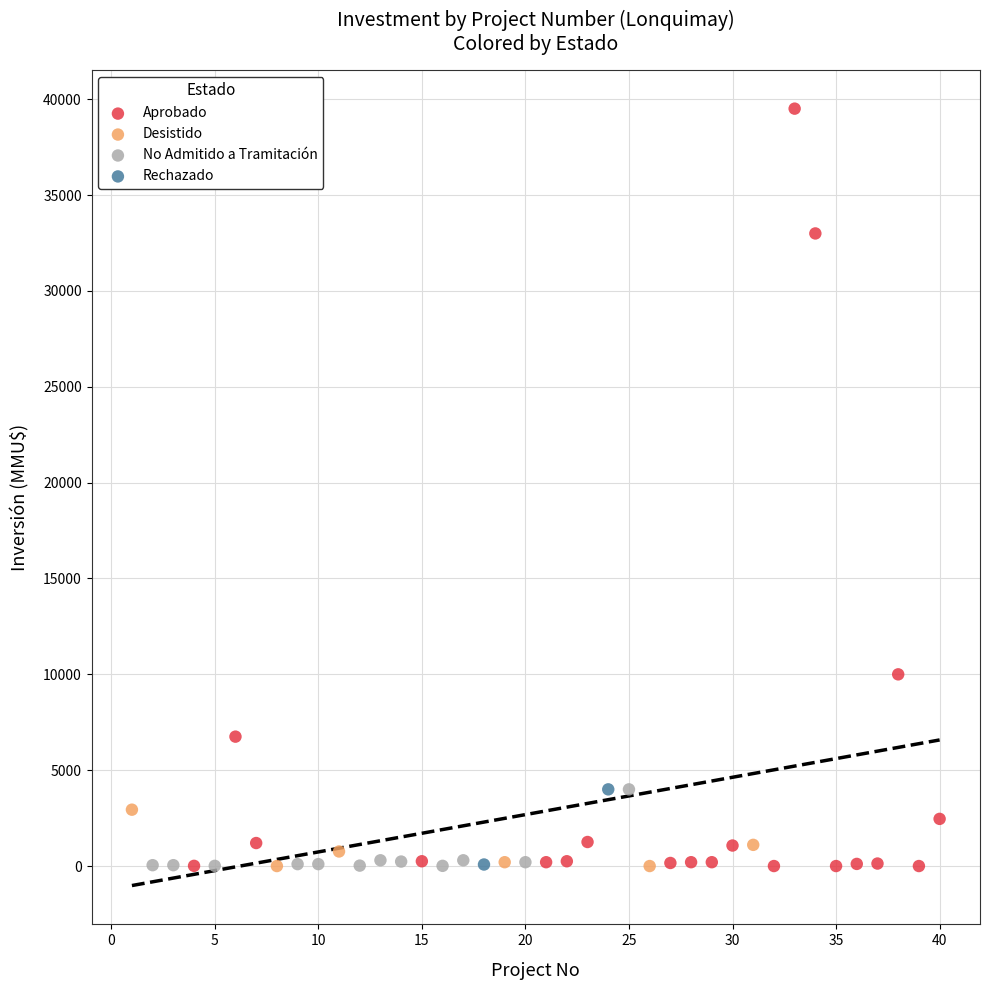

What are all the series names shown in the legend?

Aprobado, Desistido, No Admitido a Tramitación, Rechazado